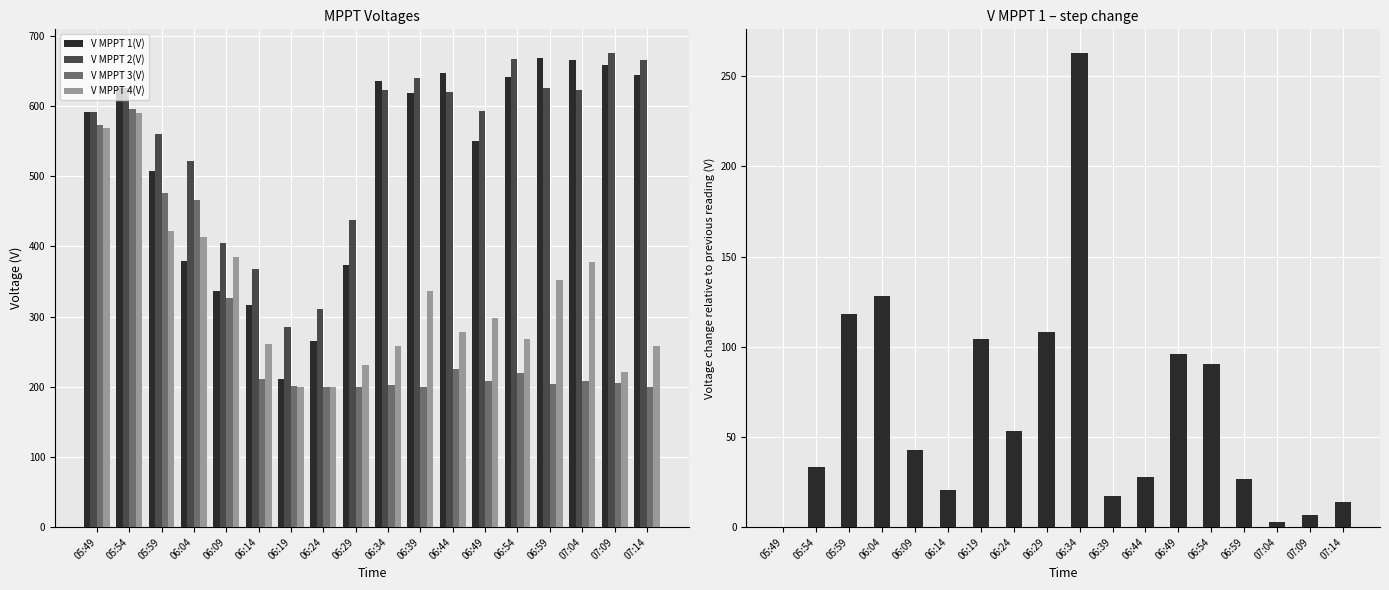

At how many categories does at least one series exceed 650?

5